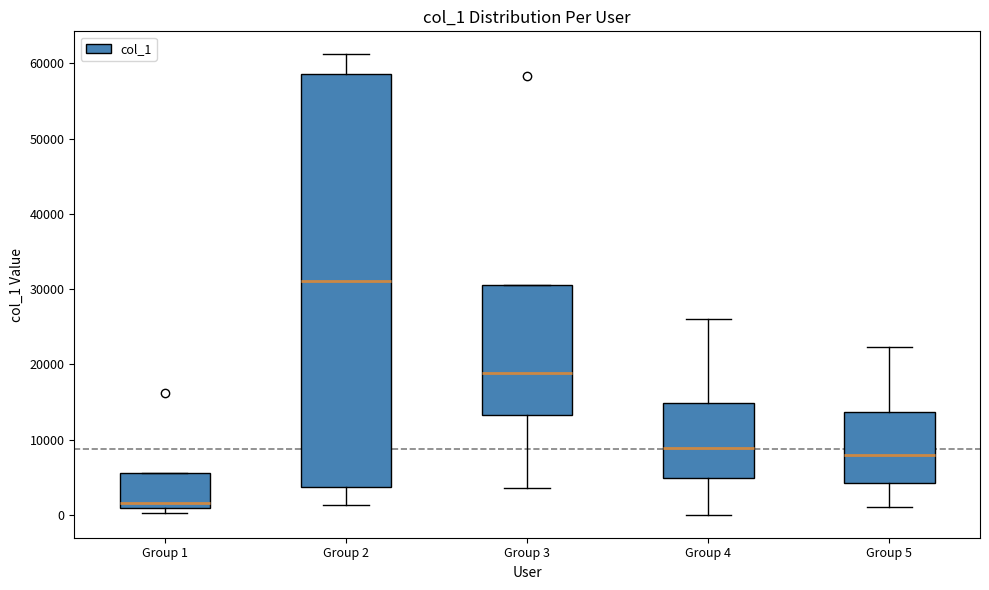

Reading left to right, transcribe this box plot: for each box, give where its median line is, the range the box spans, and where its two whiskers end, as read against the y-axis. The values are not printed on the chart, so give them approximately, as read against the axis.

Group 1: median 2000, box 1000 to 6000, whiskers 0 to 6000
Group 2: median 31000, box 4000 to 59000, whiskers 1000 to 61000
Group 3: median 19000, box 13000 to 31000, whiskers 4000 to 31000
Group 4: median 9000, box 5000 to 15000, whiskers 0 to 26000
Group 5: median 8000, box 4000 to 14000, whiskers 1000 to 22000